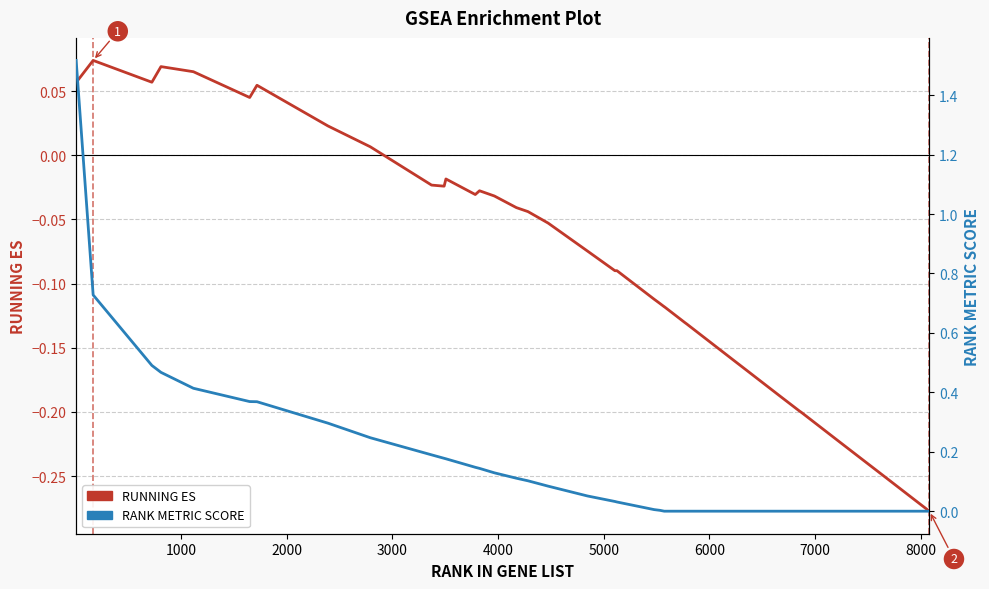

At 2000, list the series in order from largest to smallest.

RANK METRIC SCORE, RUNNING ES